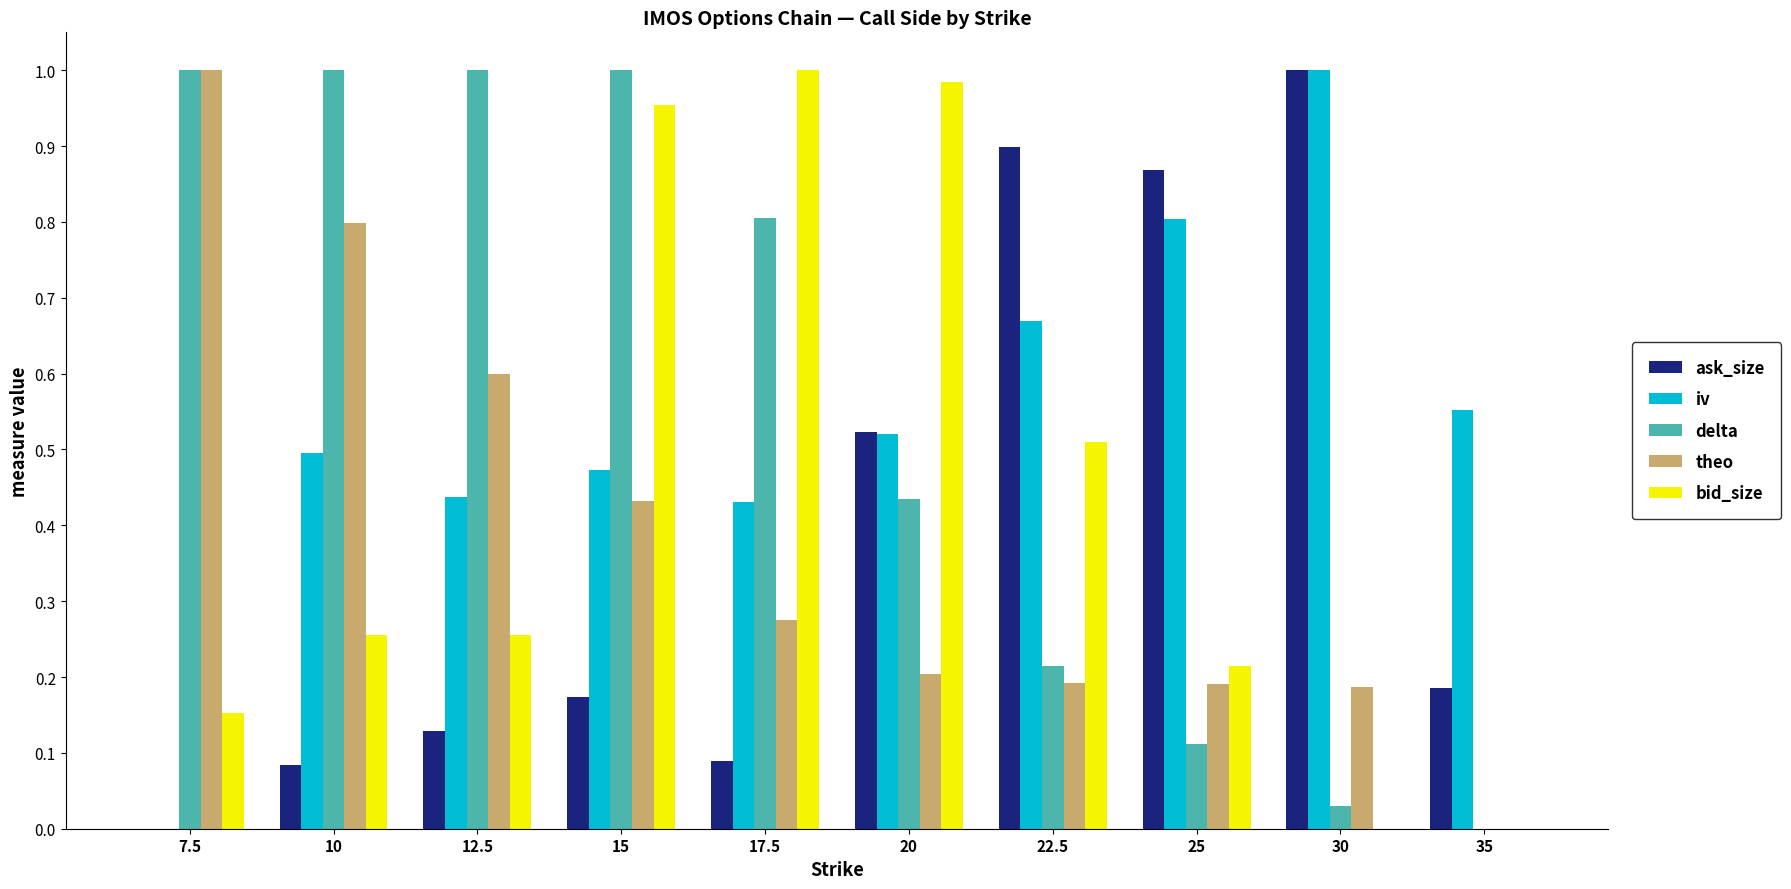

The iv series shows 0.2 at 17.5. True or false?

False